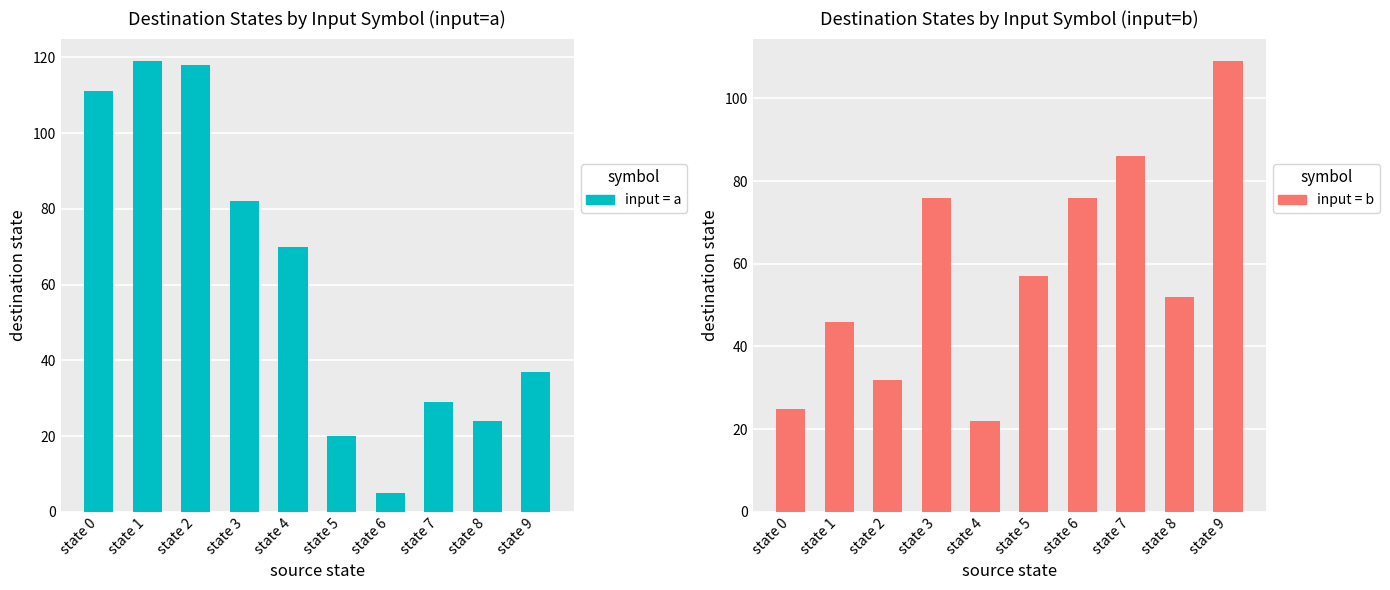

Reading left to right, what are all the values shown in this chart?

input = a: 111	119	118	82	70	20	5	29	24	37
input = b: 25	46	32	76	22	57	76	86	52	109